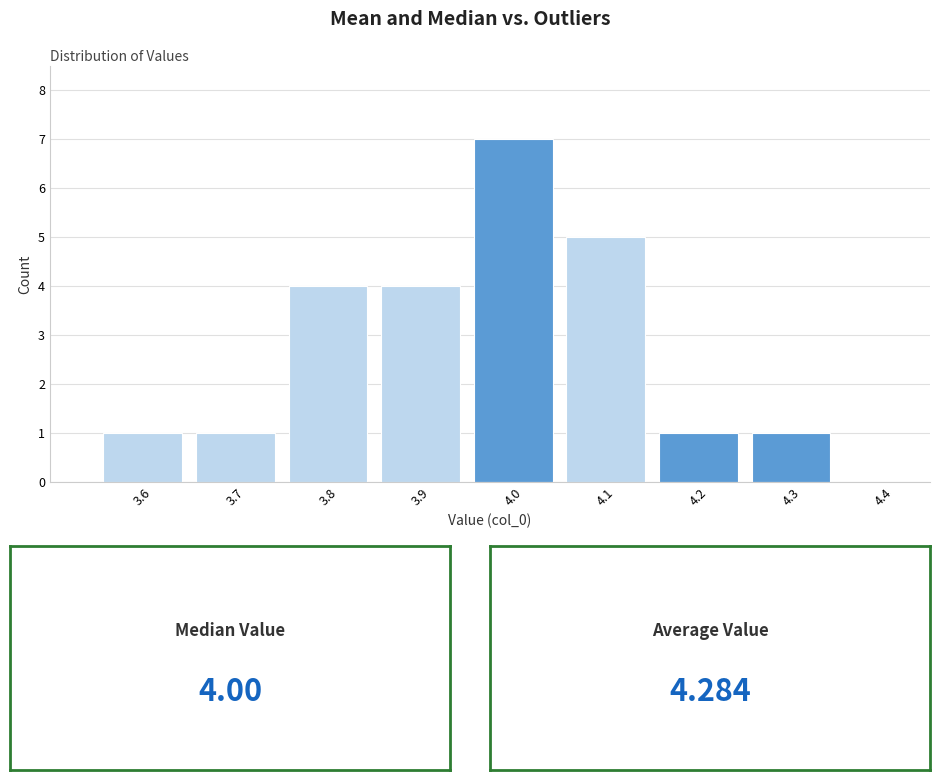

Over which range of the x-axis is the bar tallest?

3.95 to 4.05